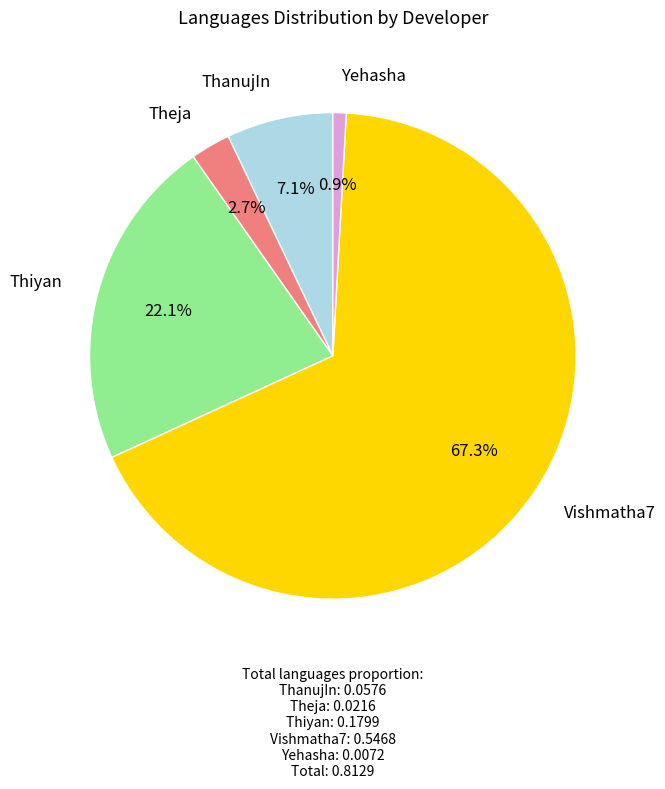

Does any single category account for the majority?

Yes